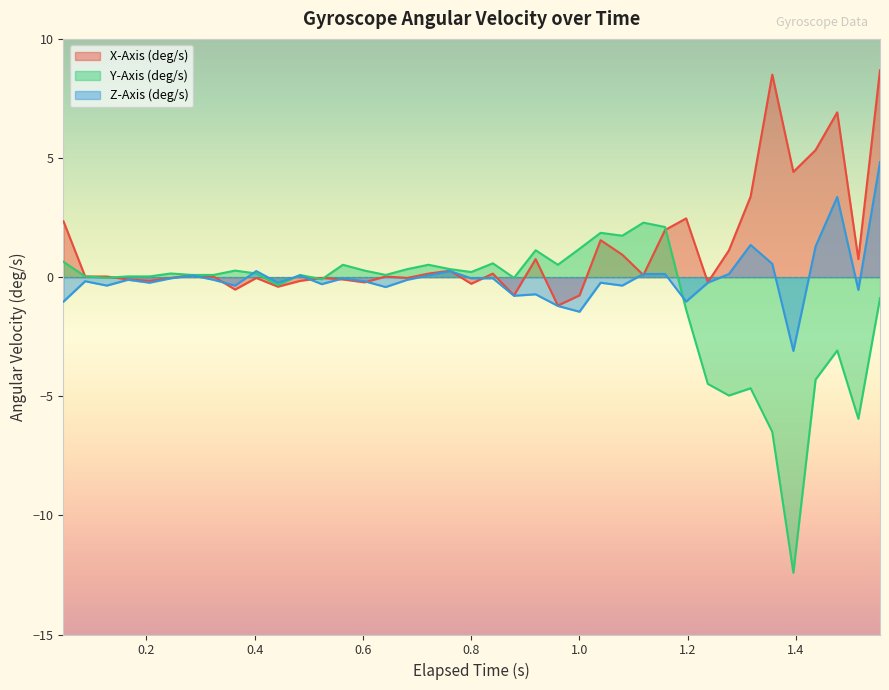

Which series has the widest spread of values?

Y-Axis (deg/s)